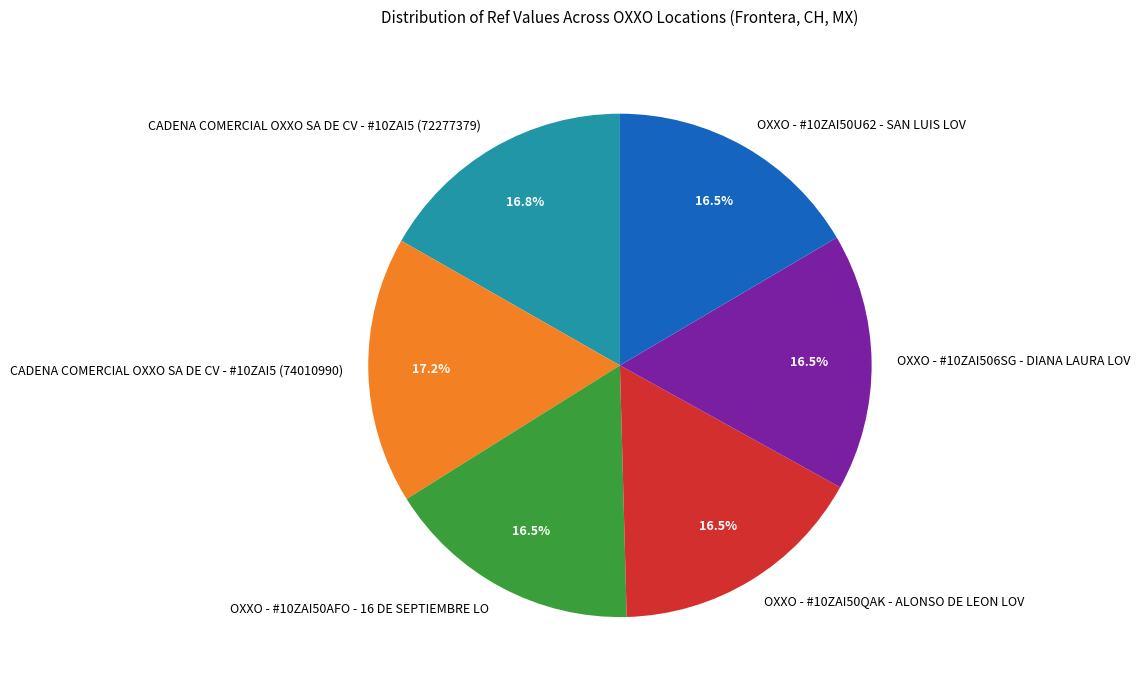

Combined, do OXXO - #10ZAI506SG - DIANA LAURA LOV and OXXO - #10ZAI50QAK - ALONSO DE LEON LOV account for over 50%?

No